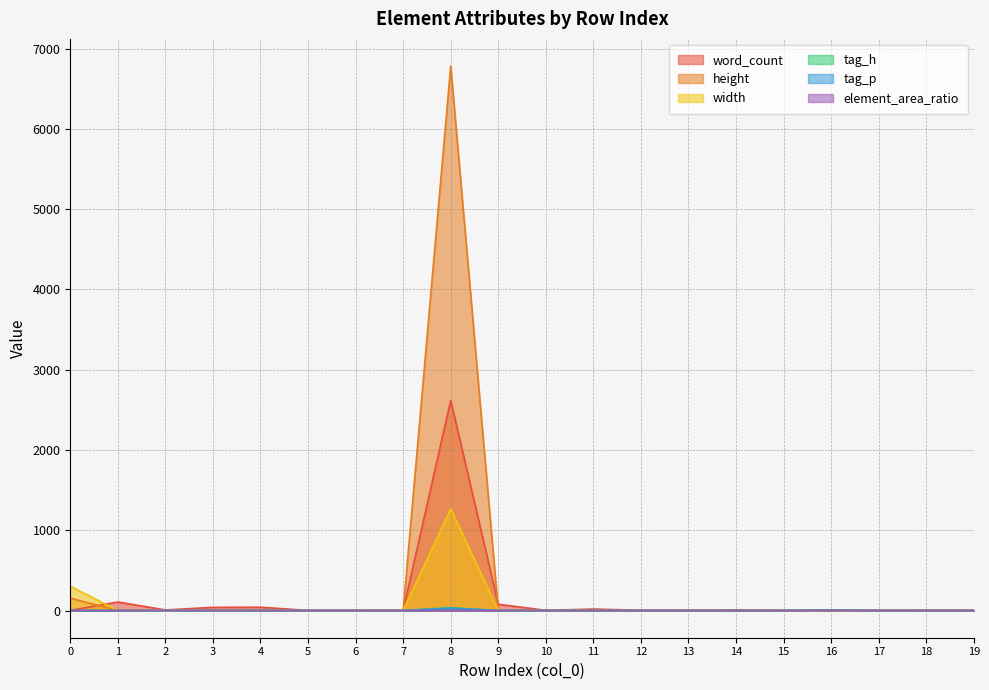

How many lines are shown in the chart?

6